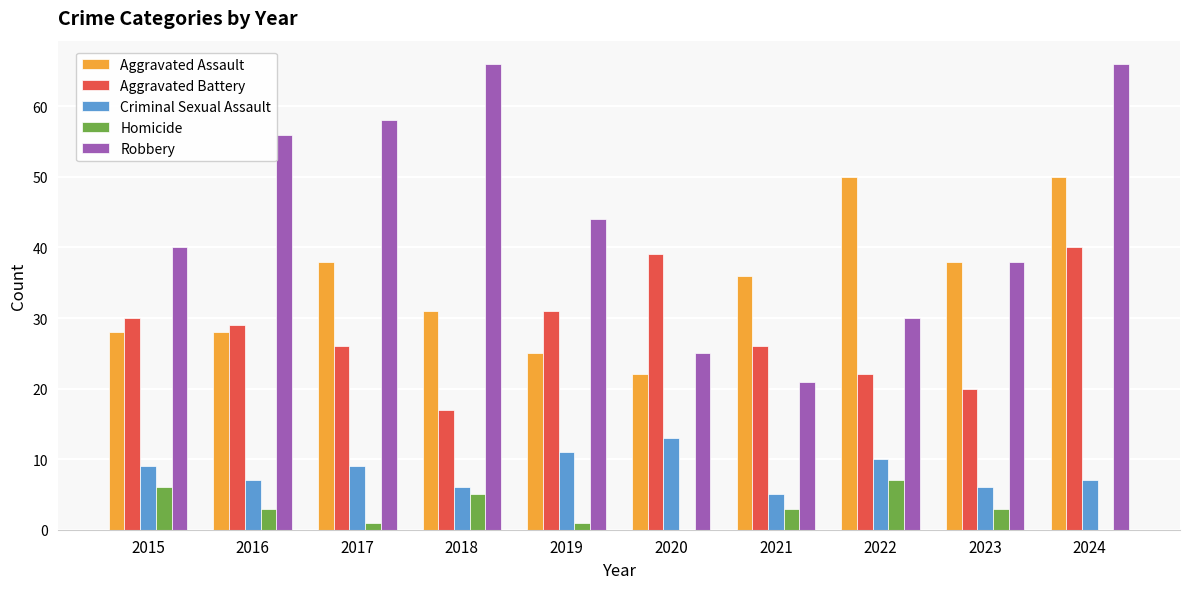

What is the maximum value shown in the chart?

66